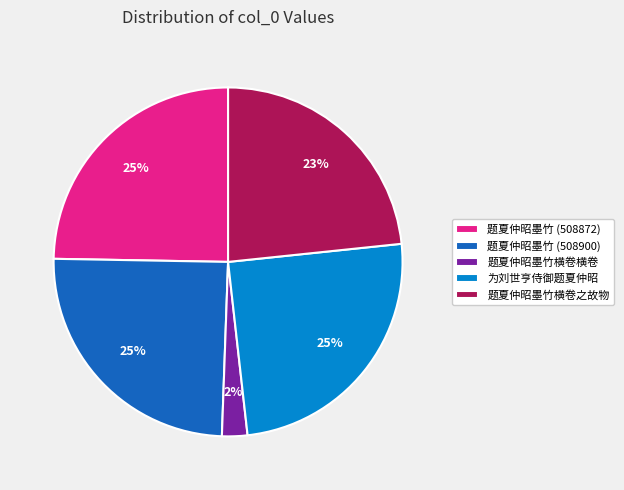

Approximately how many times larger is the value at 题夏仲昭墨竹 (508872) compared to 题夏仲昭墨竹 (508900)?

1.0